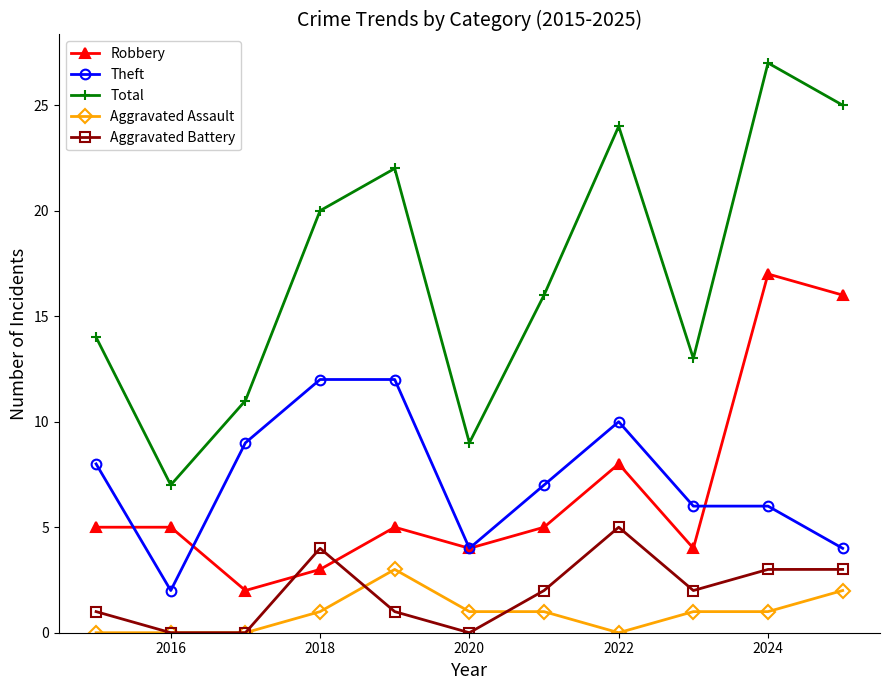

List the series in order of their peak value, lowest first.

Aggravated Assault, Aggravated Battery, Theft, Robbery, Total